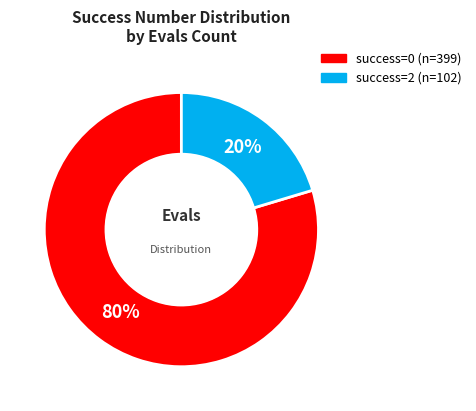

Does any single category account for the majority?

Yes